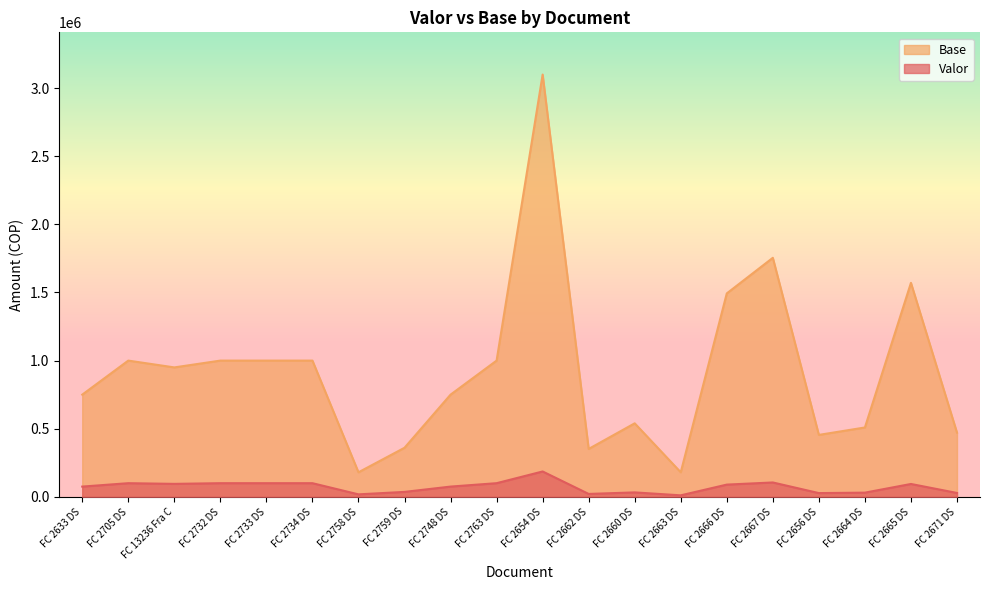

What is the difference between the second highest and second lowest values in the Base series?

1574600